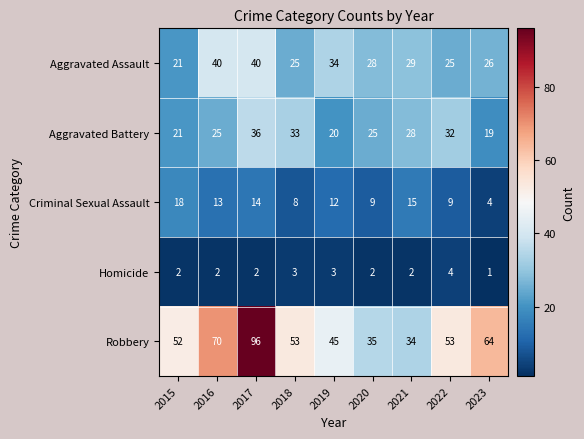

Read the Aggravated Assault value at 2019.

34